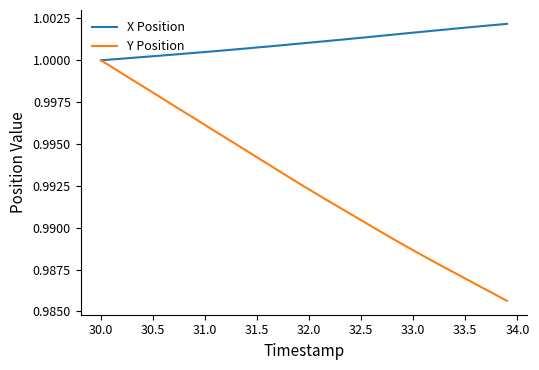

What are all the series names shown in the legend?

X Position, Y Position